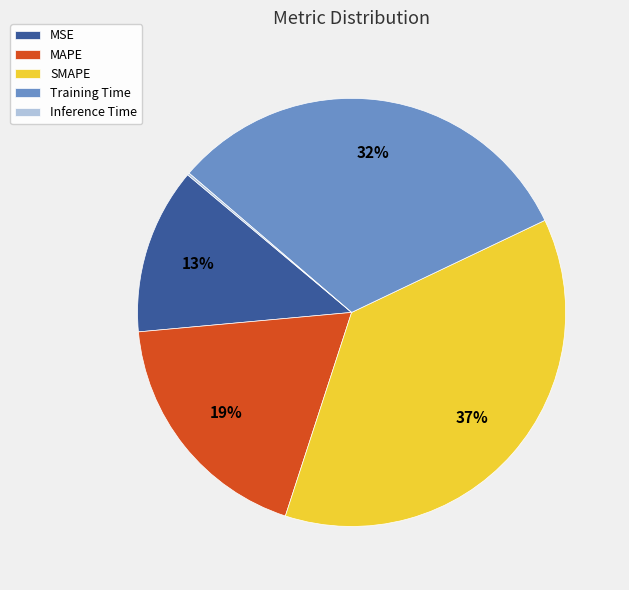

True or false: MAPE accounts for 7% of the total.

False